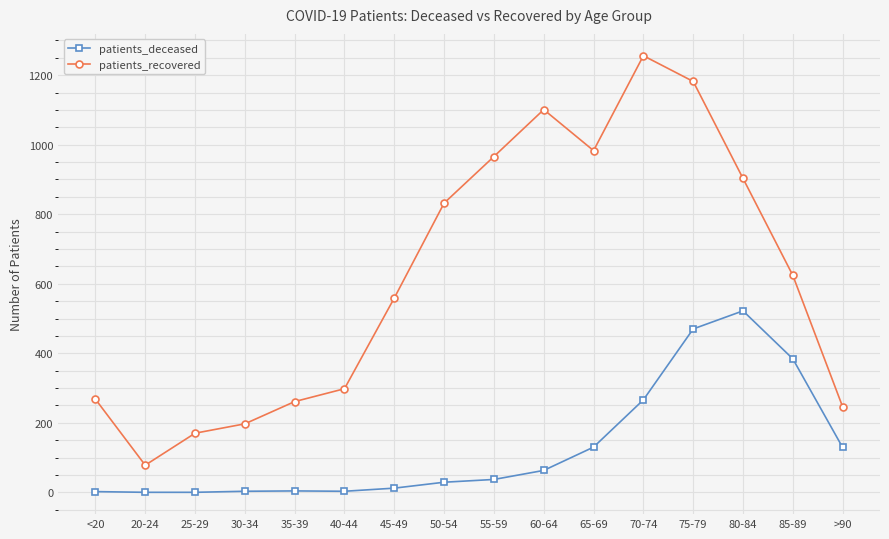

The value of patients_recovered at 25-29 is 170. True or false?

True